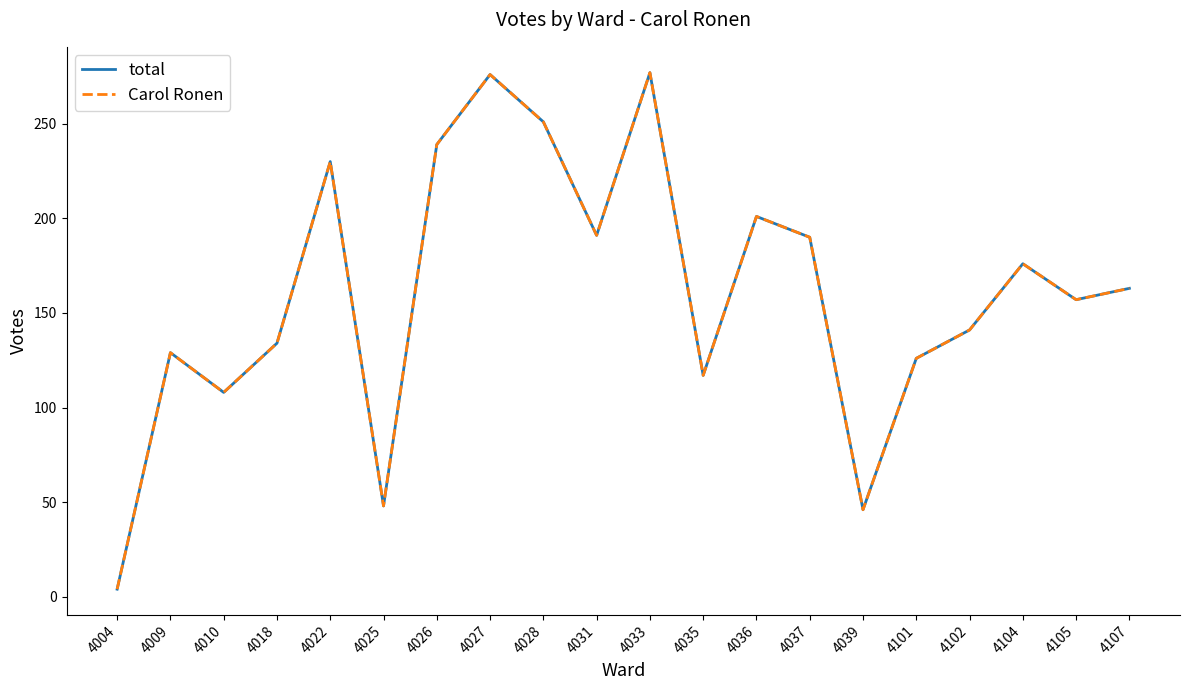

True or false: Carol Ronen has a value of 277 at 4033.

True